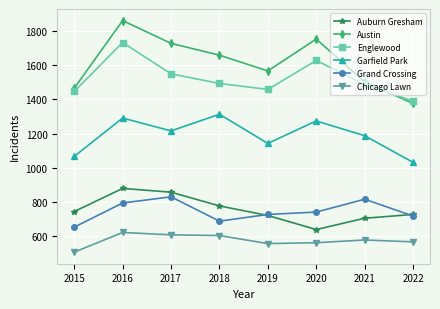

At which label does Auburn Gresham reach its minimum?

2020